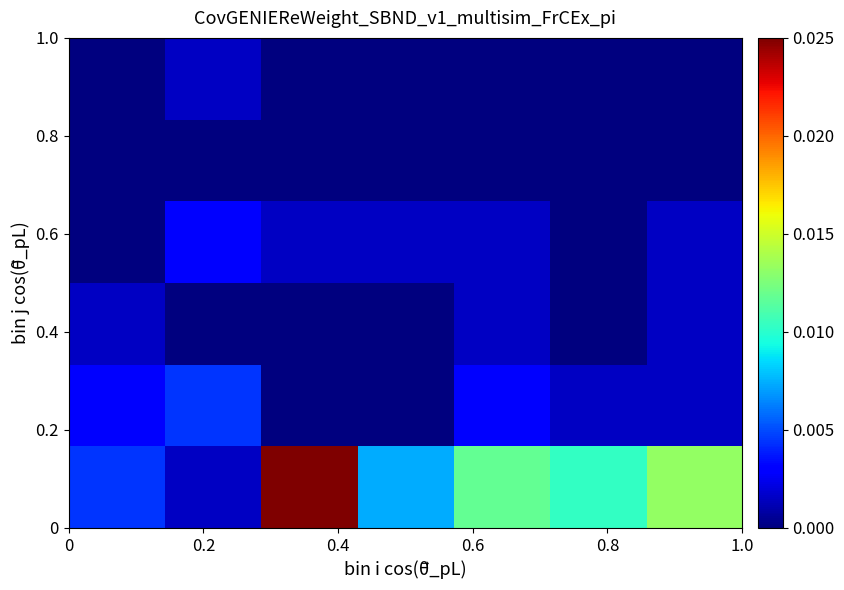

At how many categories does at least one series exceed 0?

7